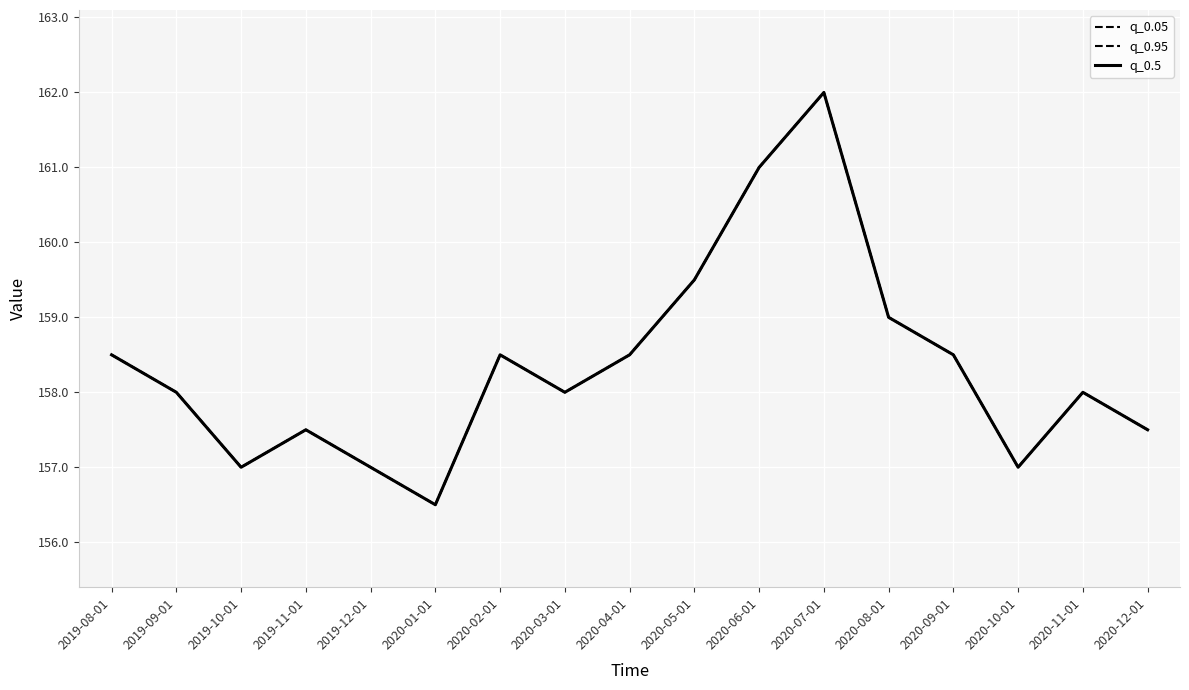

True or false: q_0.95 and q_0.5 intersect in this chart.

False